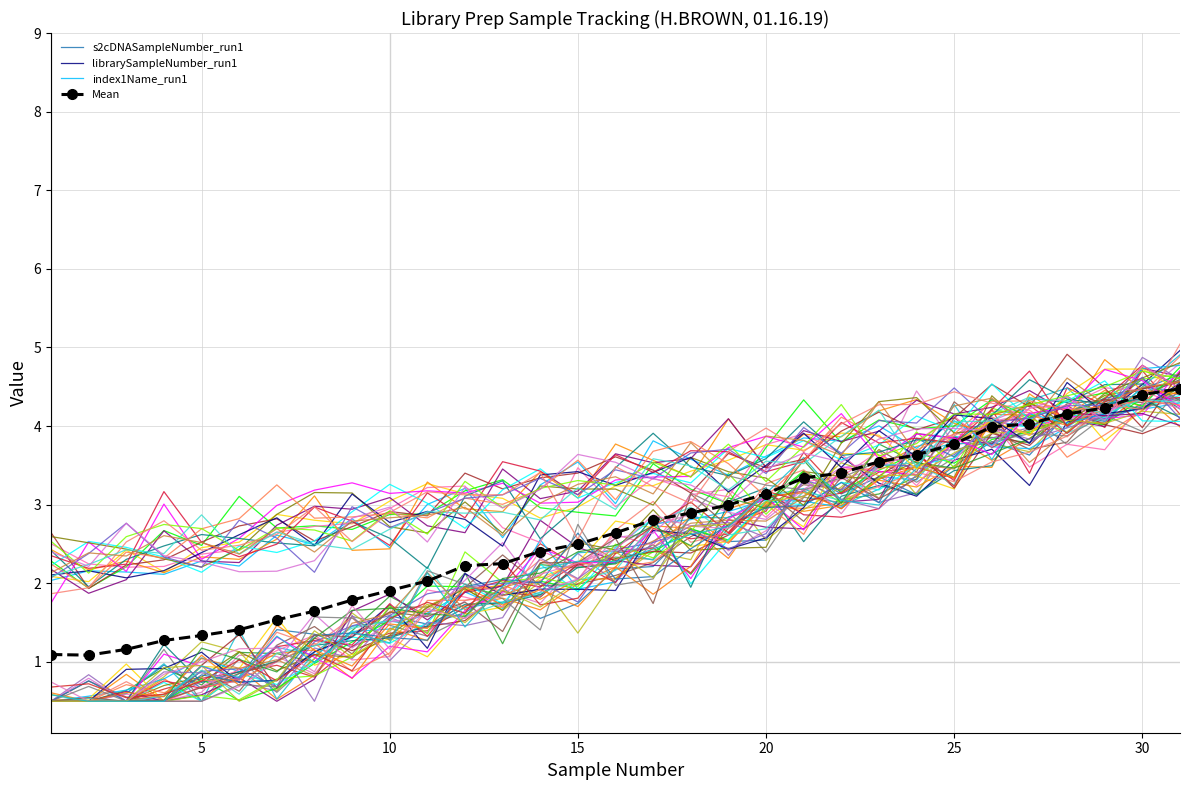

What are all the series names shown in the legend?

s2cDNASampleNumber_run1, librarySampleNumber_run1, index1Name_run1, Mean